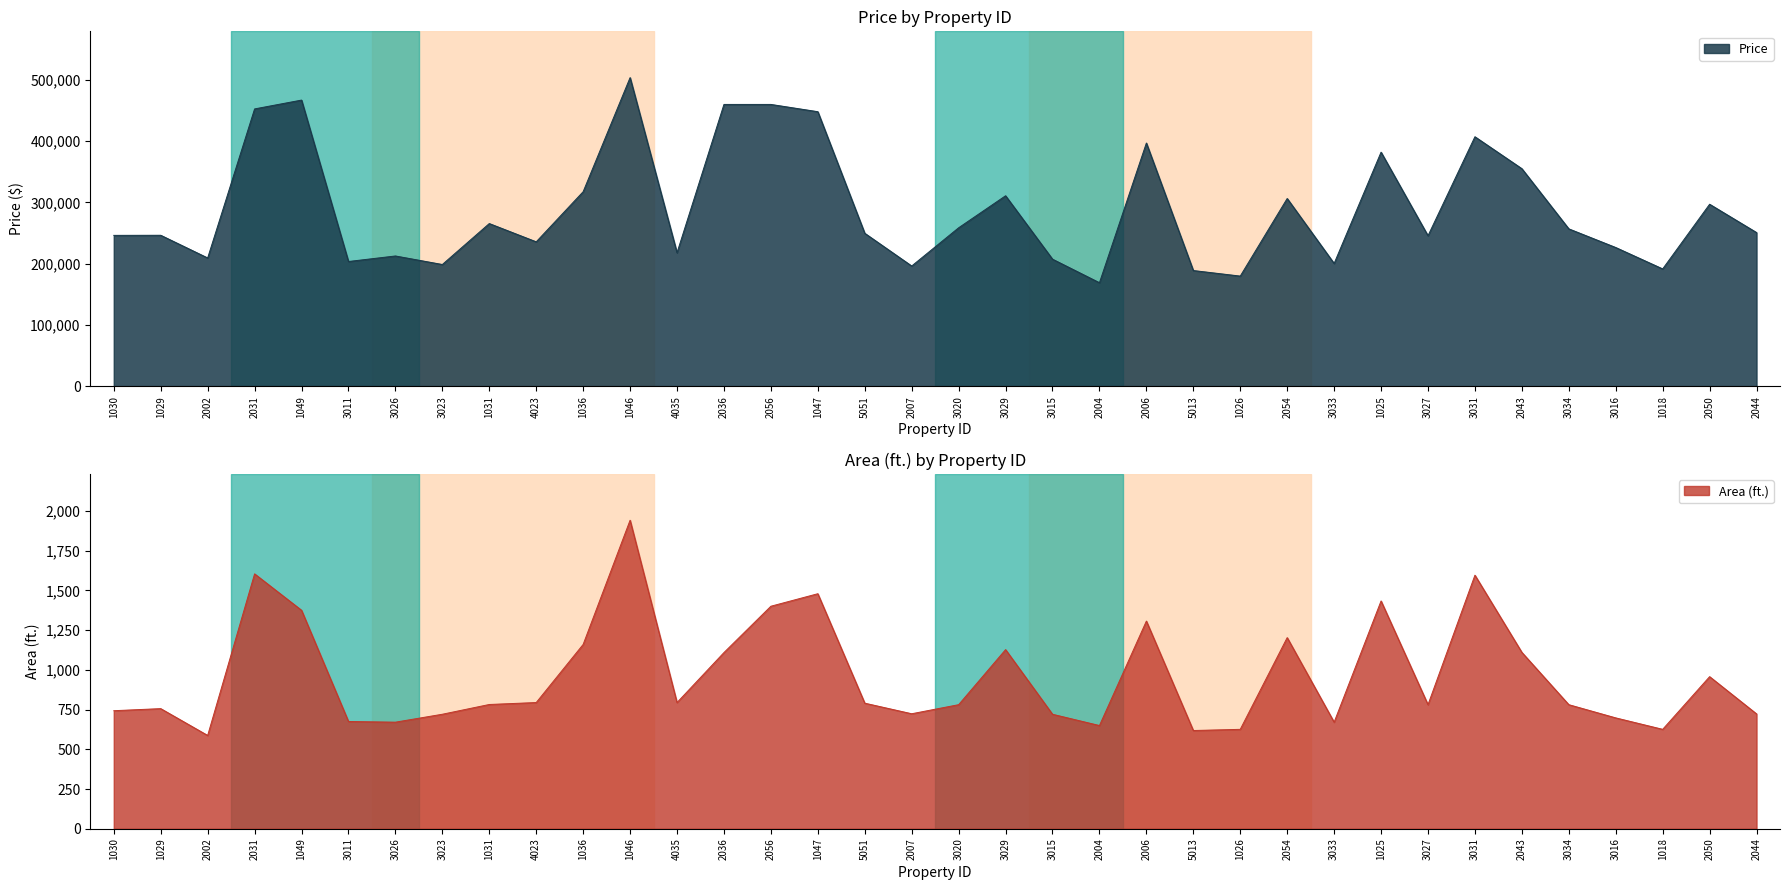

At which label does Area (ft.) first exceed 782?

2031